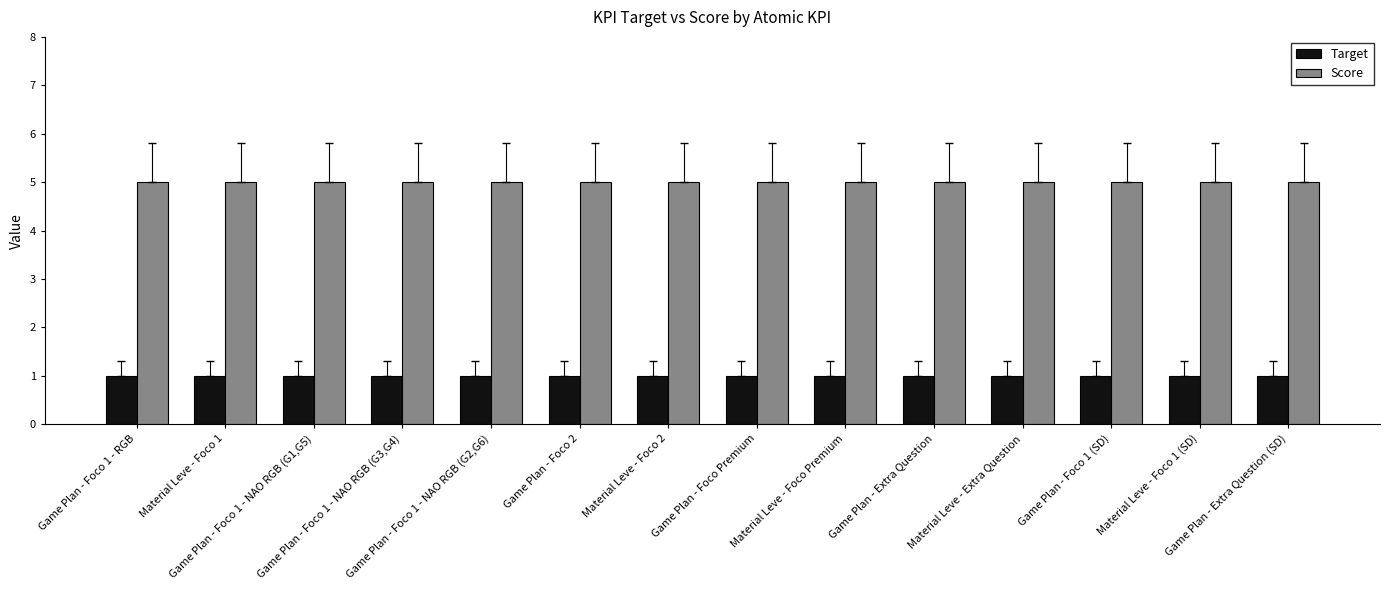

Is it true that Score equals 5 at Game Plan - Foco 1 - RGB?

True